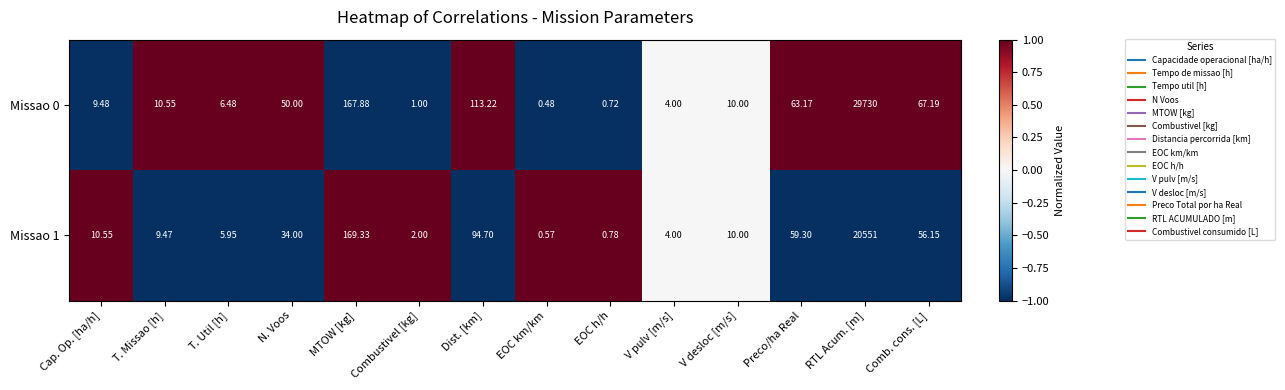

Rank the series by their maximum value, from highest to lowest.

Missao 0, Missao 1